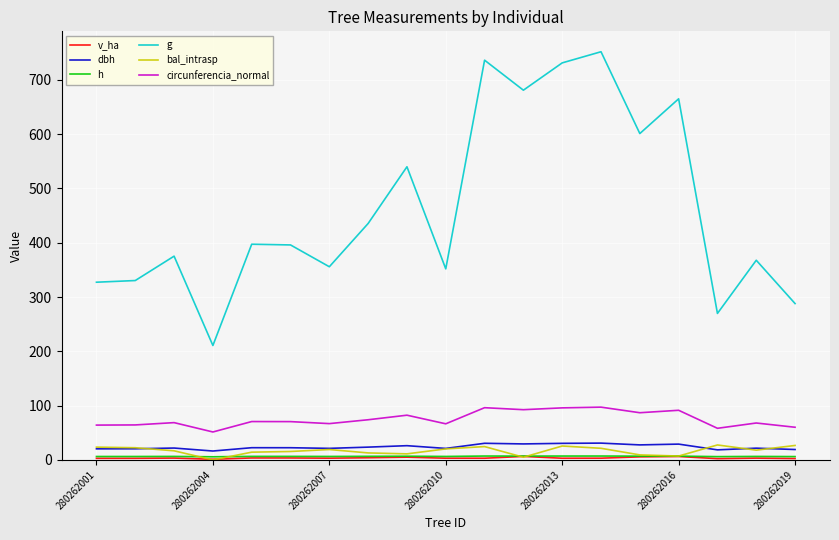

True or false: circunferencia_normal and bal_intrasp cross at least once.

False